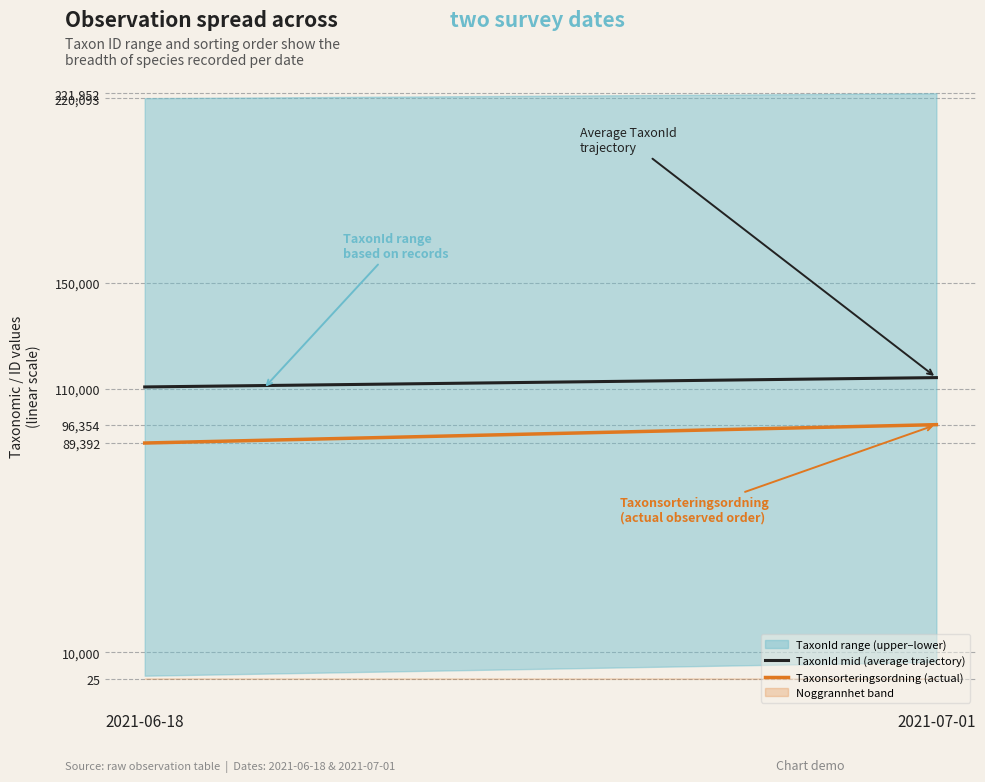

What is the total value across all series at 2021-06-18?

200039.5